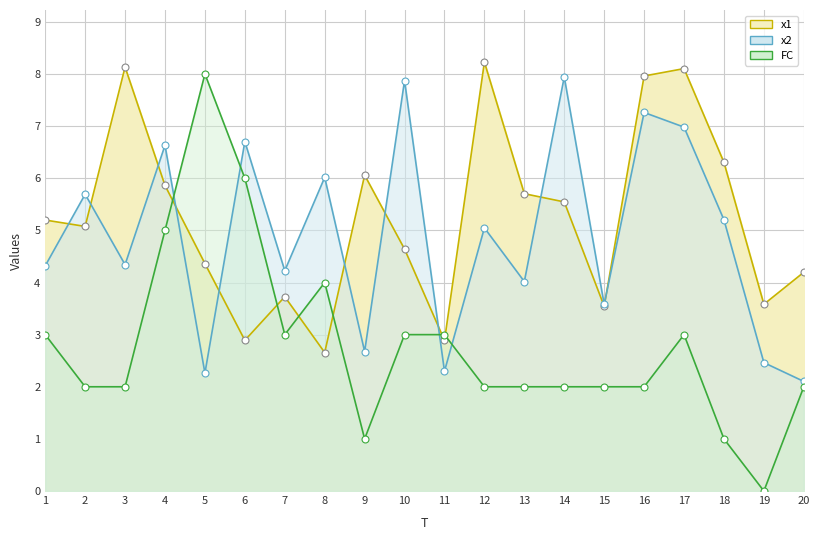

Where does the x2 series first go above 5?

2